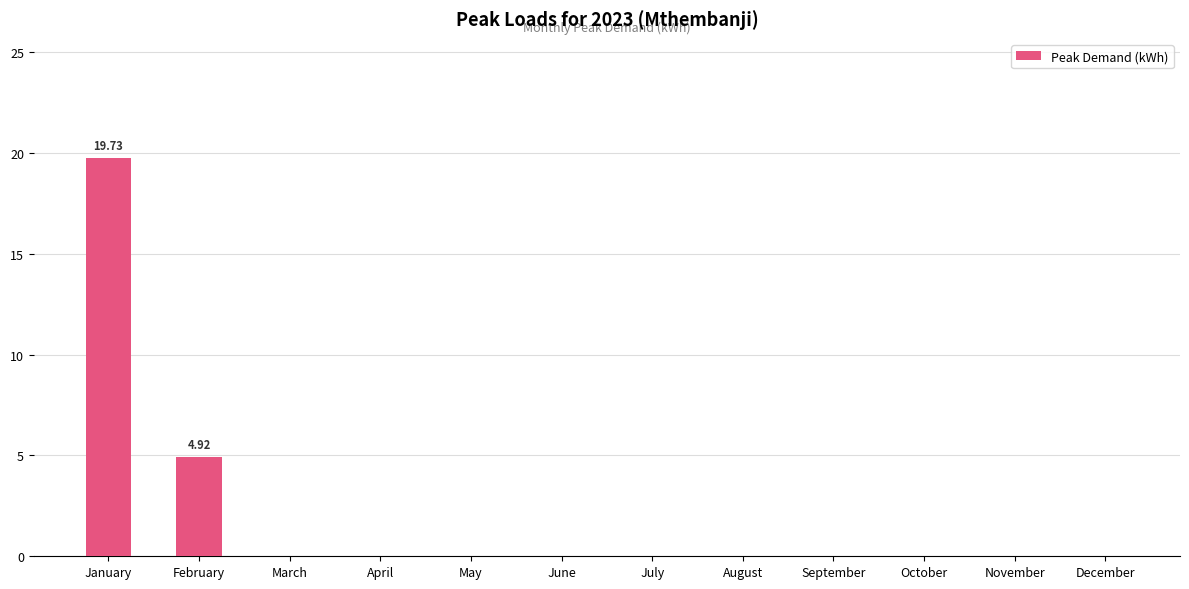

Are the bars horizontal?

No